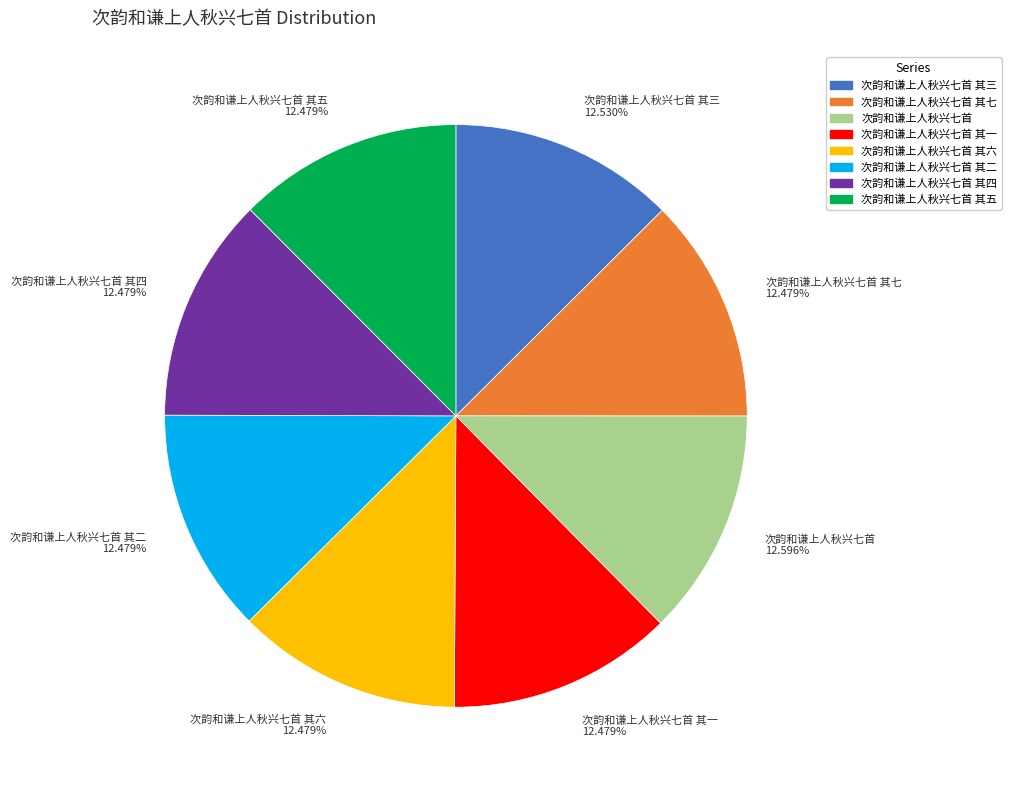

How many slices are in this pie chart?

8